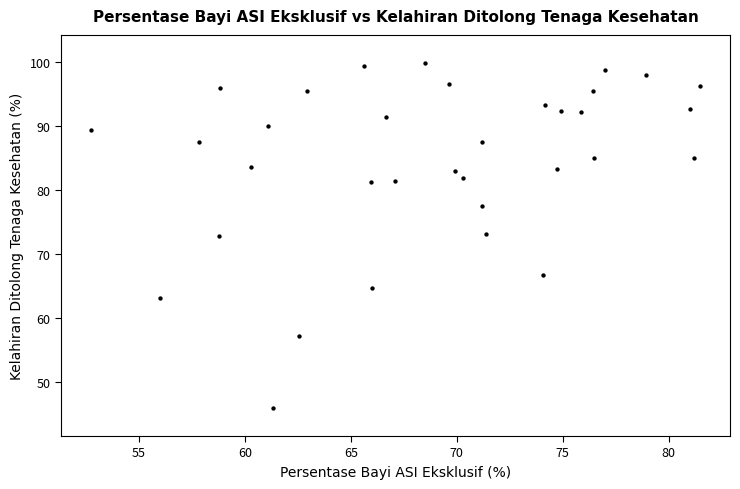

What is the range of Y values (max minus min)?

53.9